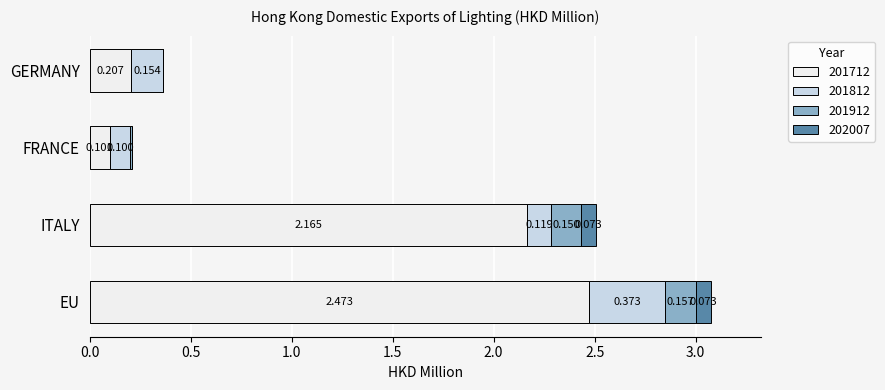

At which category is the sum across all series the highest?

EU